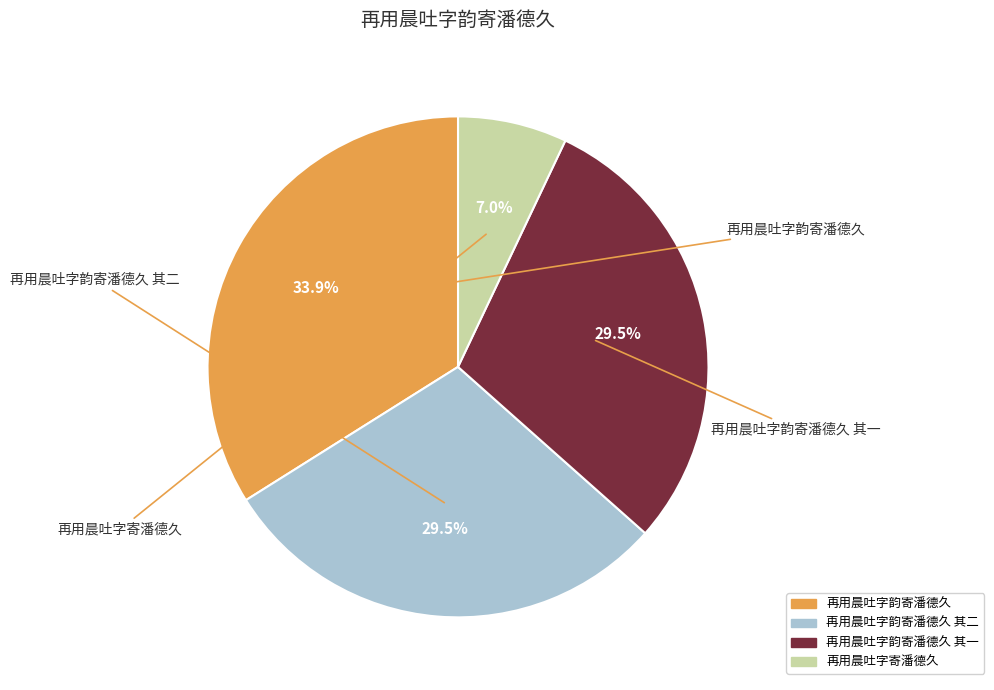

What is the change in value from 再用晨吐字韵寄潘德久 其二 to 再用晨吐字韵寄潘德久 其一?

-1